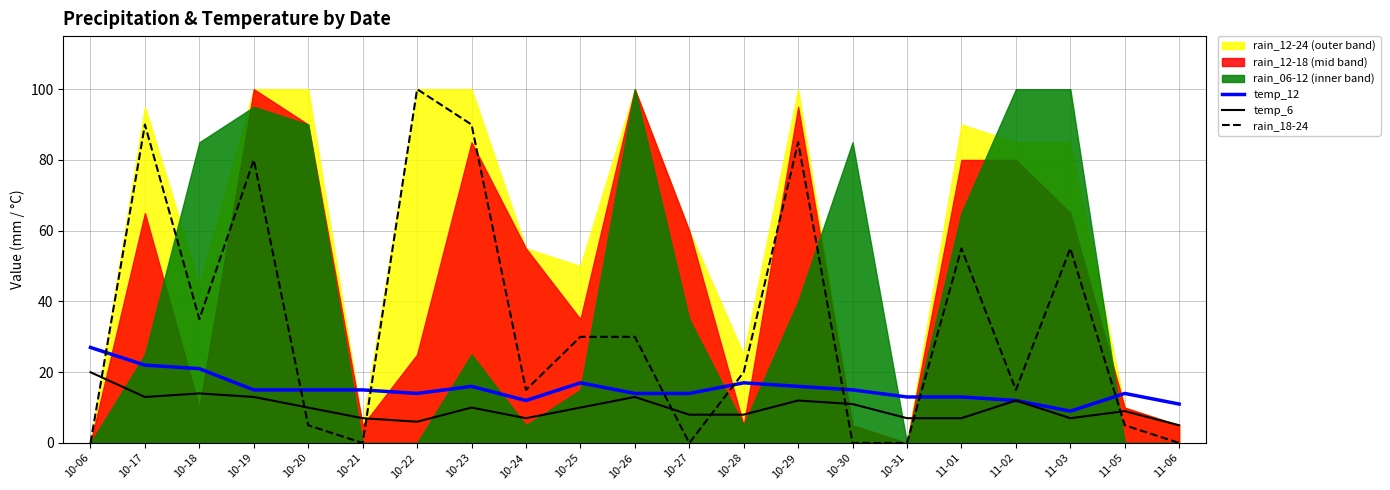

At which category is the sum across all series the highest?

10-17